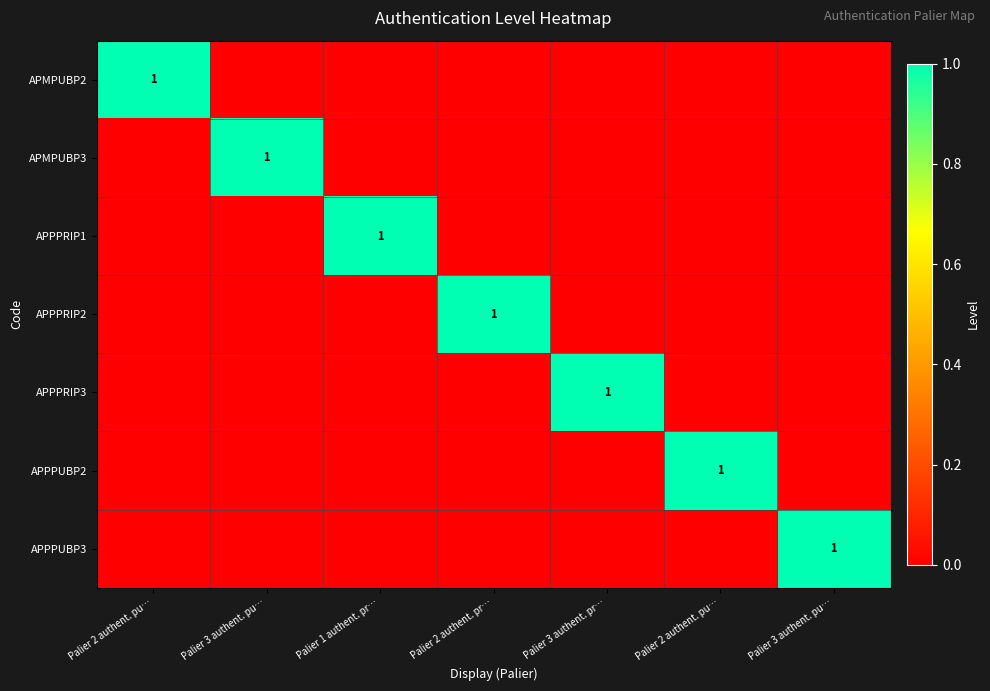

Count the APPPRIP1 values in the range 0 to 1.

7